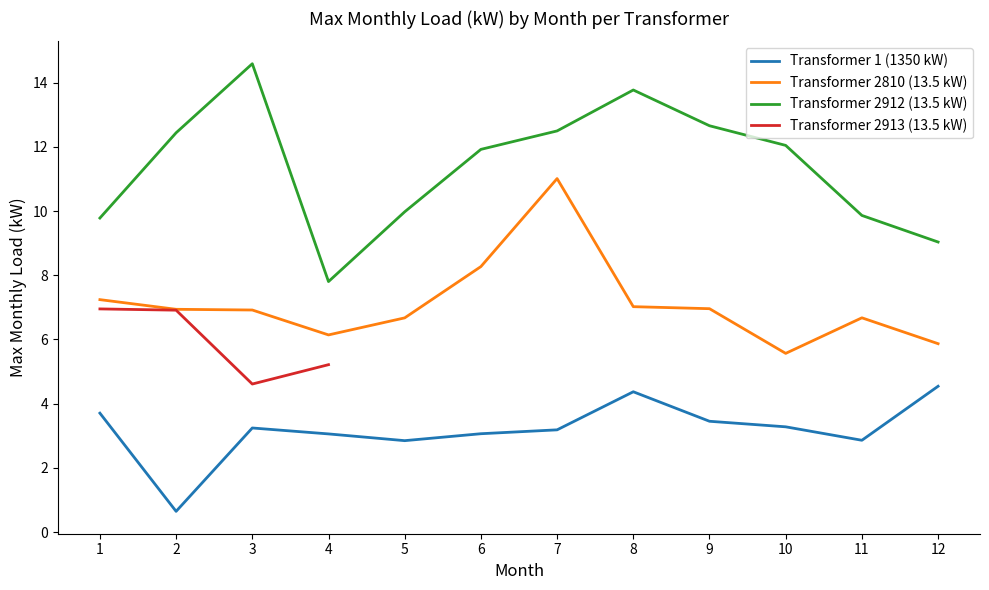

What is the value of the Transformer 1 (1350 kW) point at the 5th from the left?

2.8